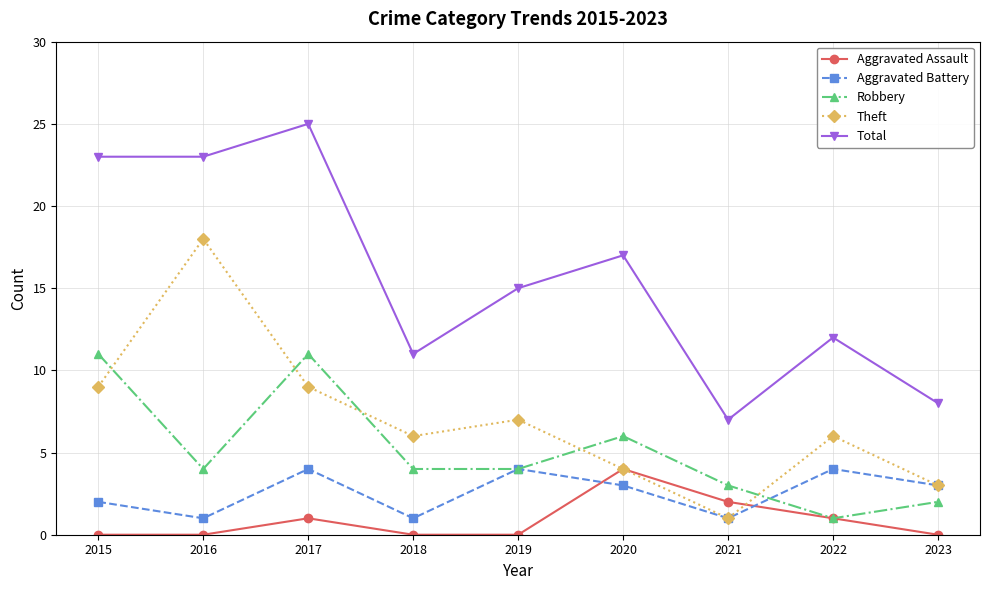

Where is the first local maximum for Aggravated Assault?

2017